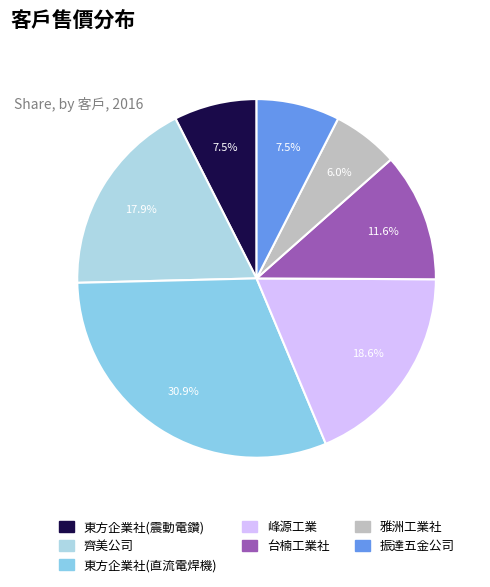

To the nearest percent, what portion does 齊美公司 represent?

18%